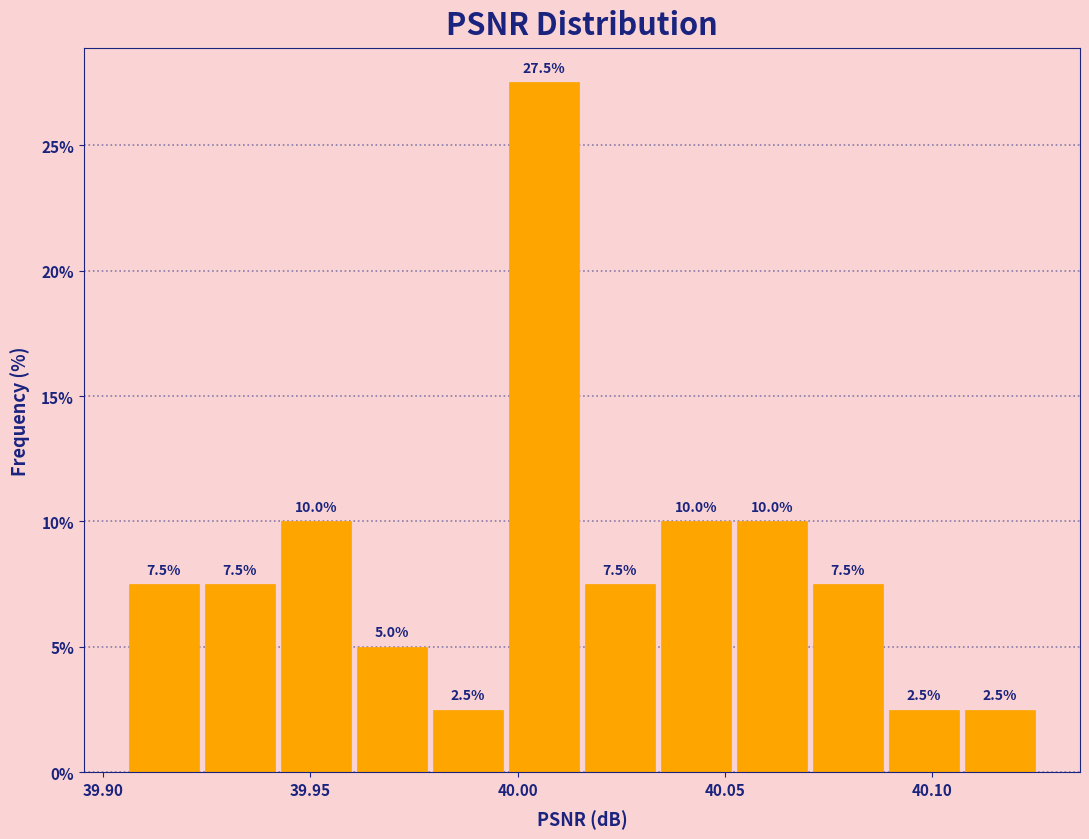

Around what value on the x-axis is the tallest bar? Give the approximate position of its centre, as read against the axis.

40.005